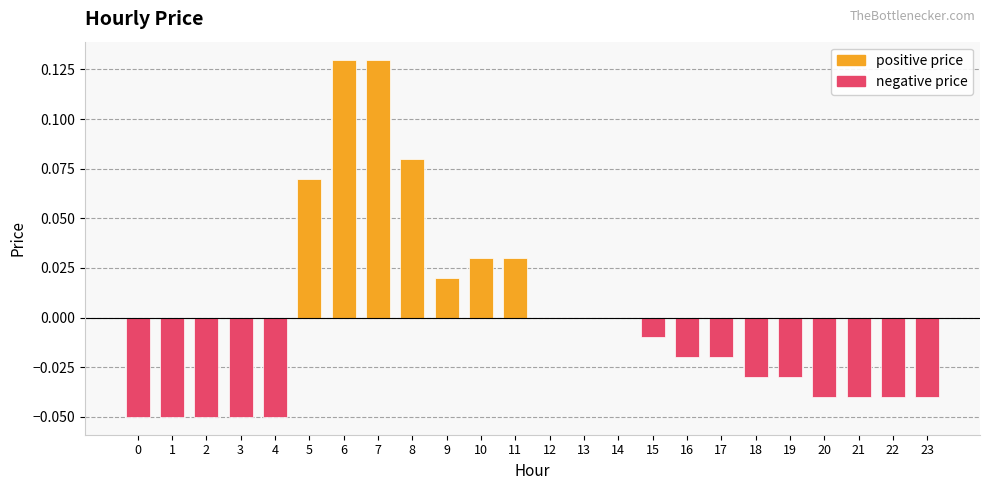

How many values are above zero?

7